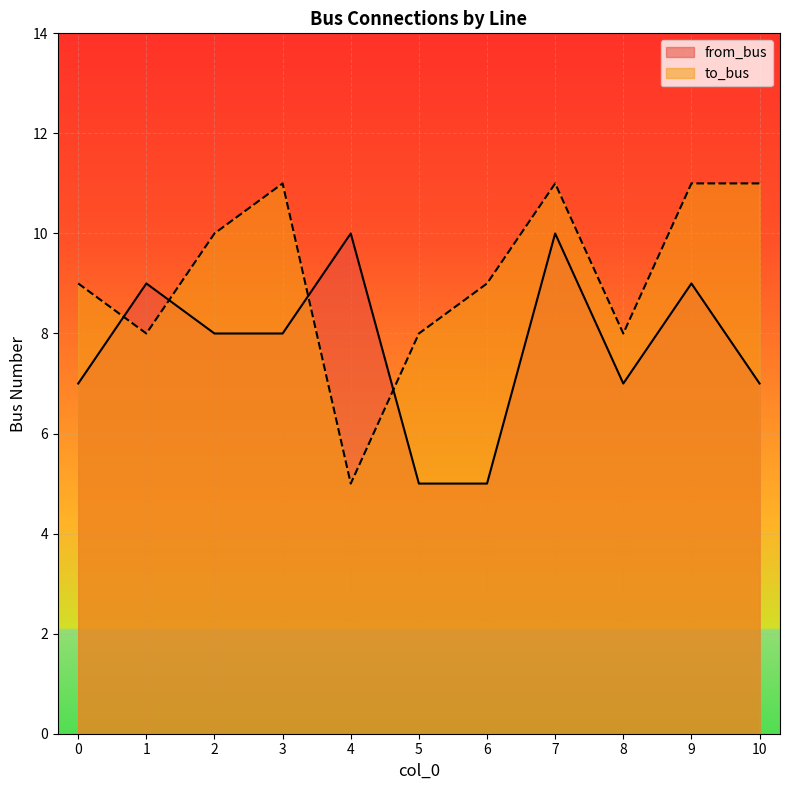

True or false: from_bus has a value of 5 at 7.

False